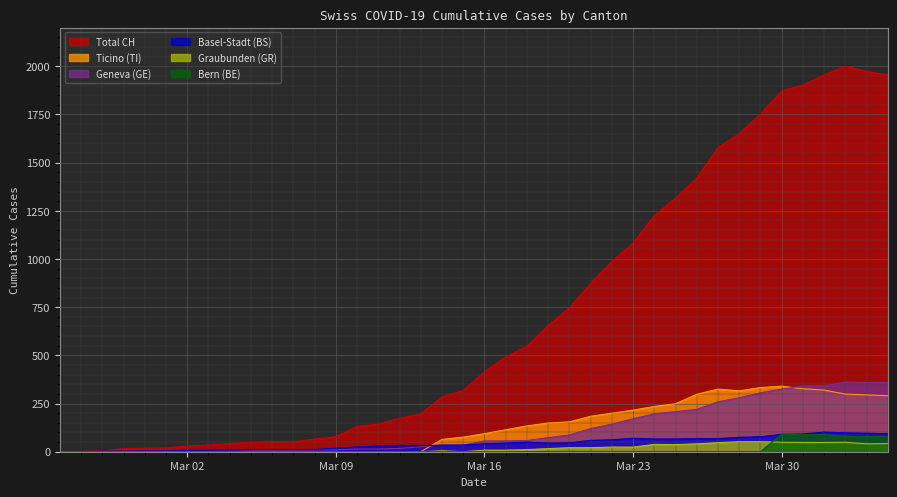

How many intersections are there between BE and BS?

2